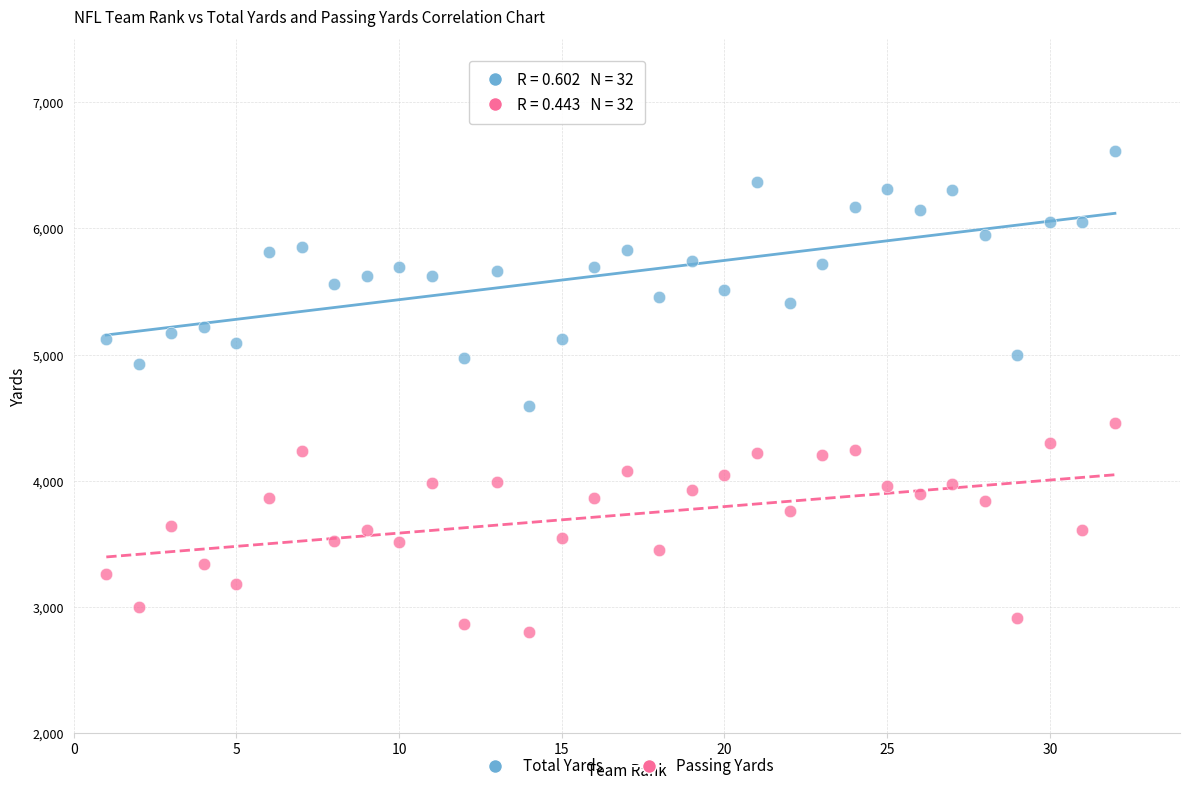

Which series has the widest spread of Y values?

Total Yards